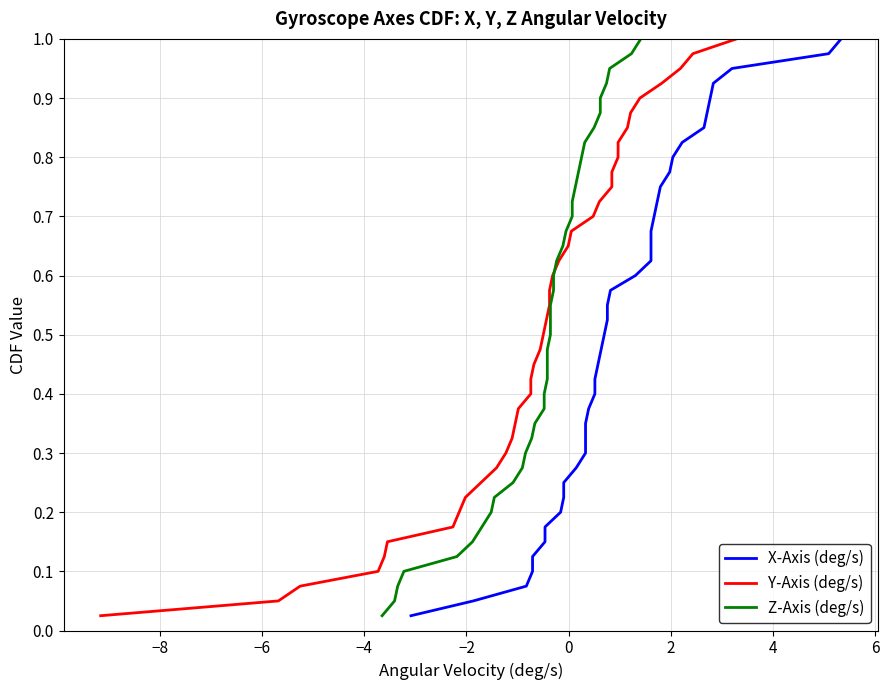

True or false: Y-Axis (deg/s) has more than 1 points higher than both neighbors.

False